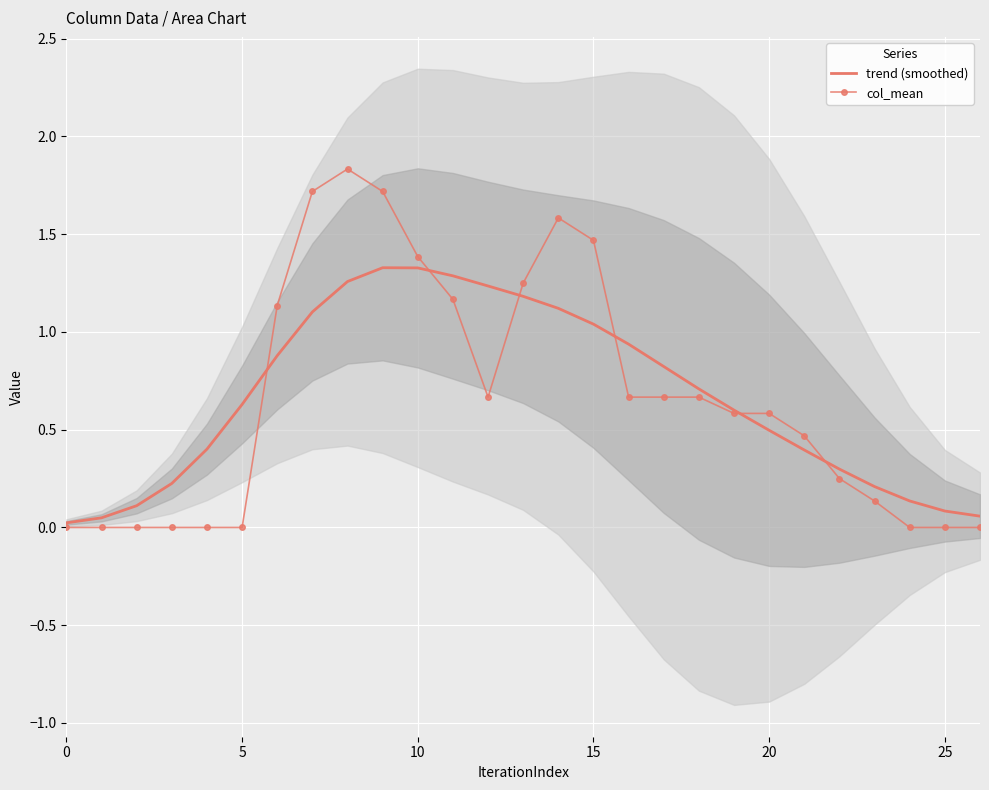

Is the value of col_mean at 11 greater than the value of trend (smoothed) at 0?

Yes